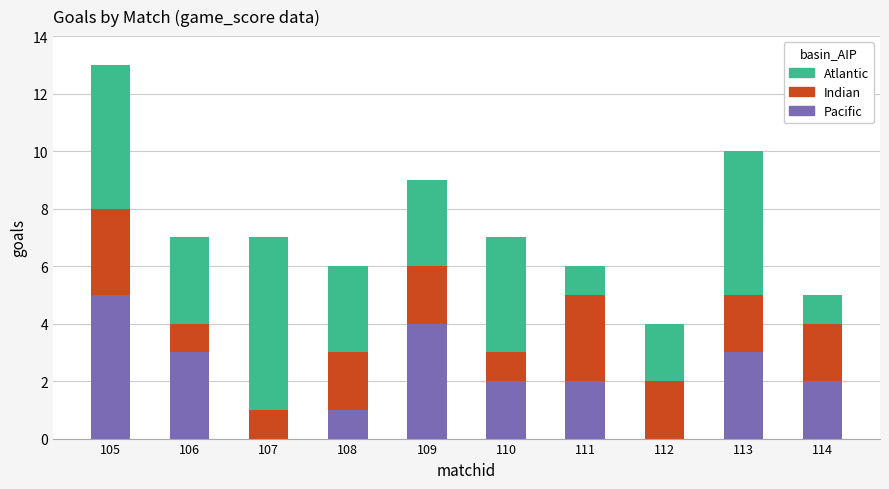

Count the number of data series in this chart.

3